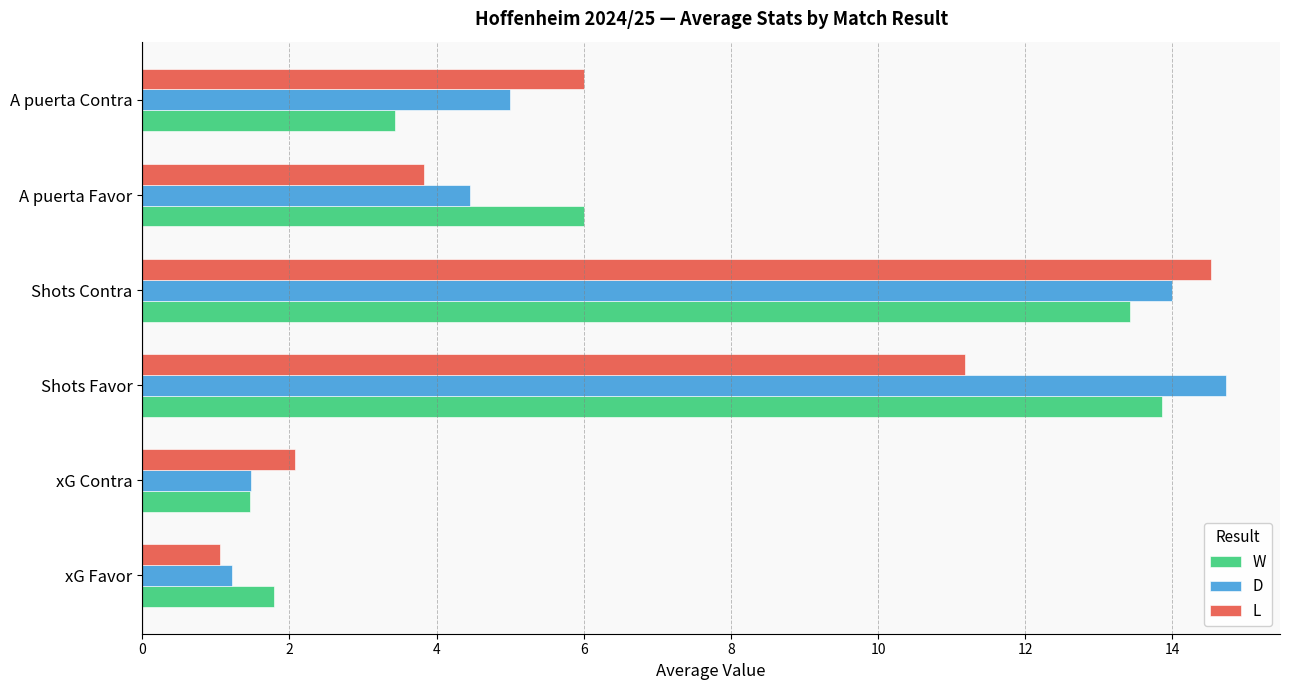

What is the approximate value of L at xG Favor?

1.1